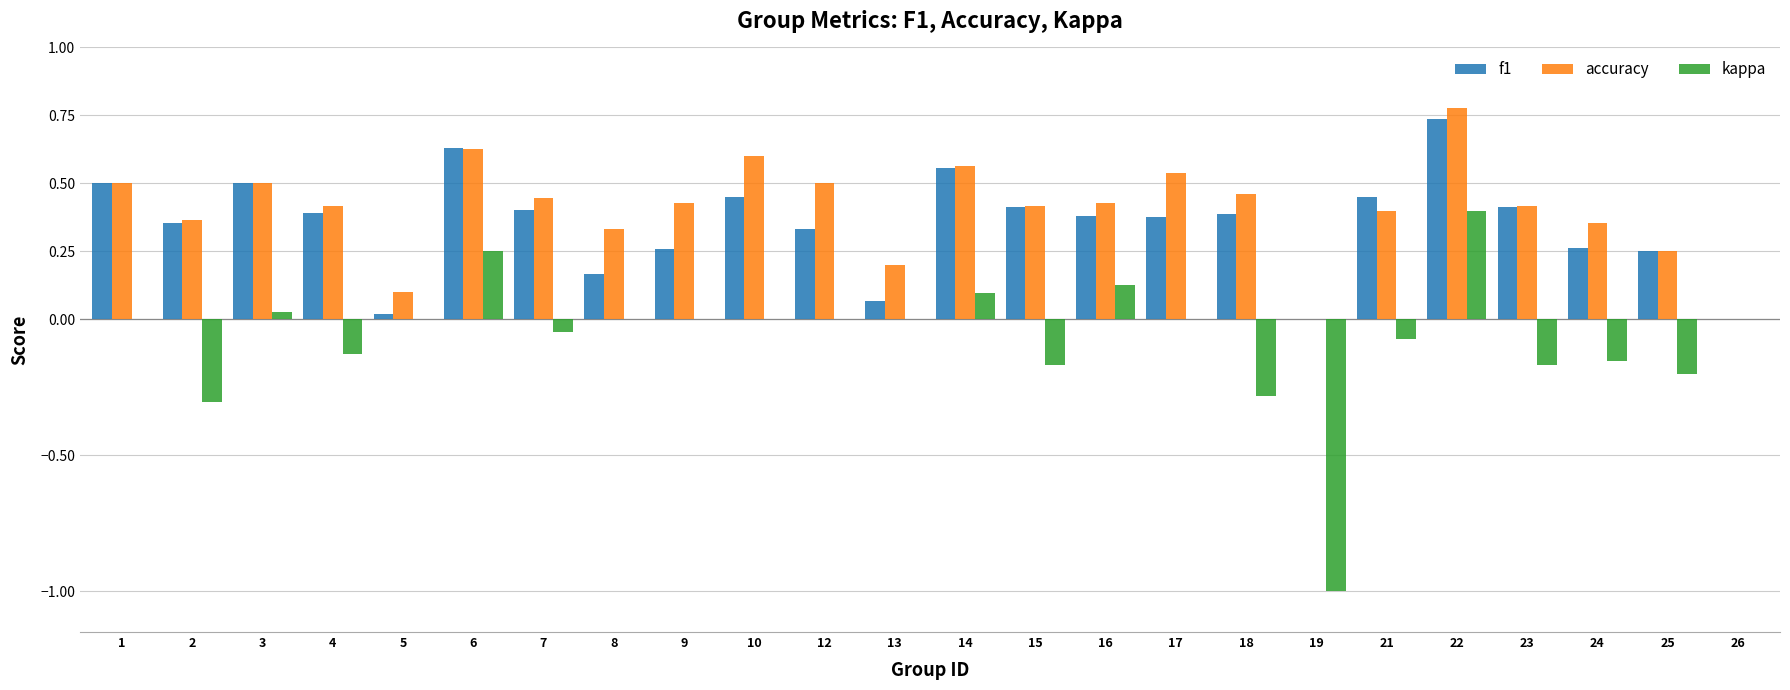

Which series changed the most between 12 and 13?

accuracy